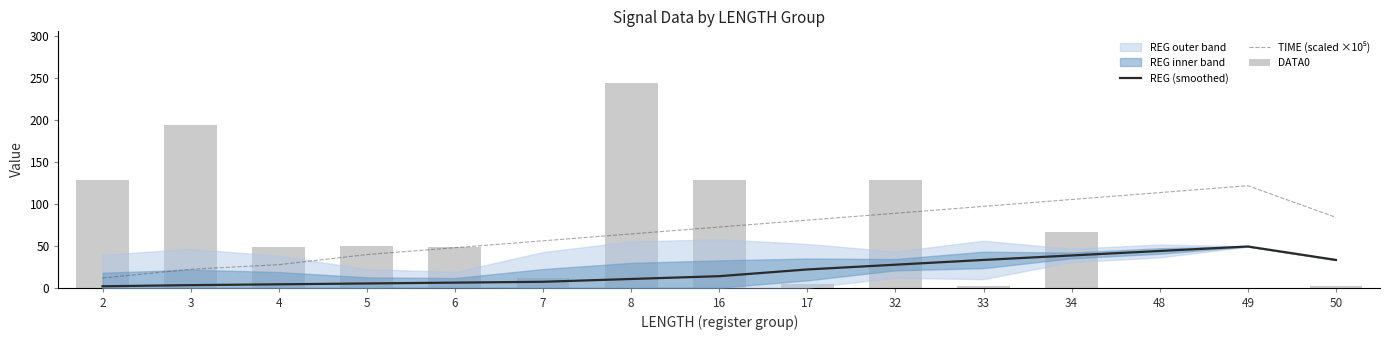

What is the average value of the REG (smoothed) series?

19.8